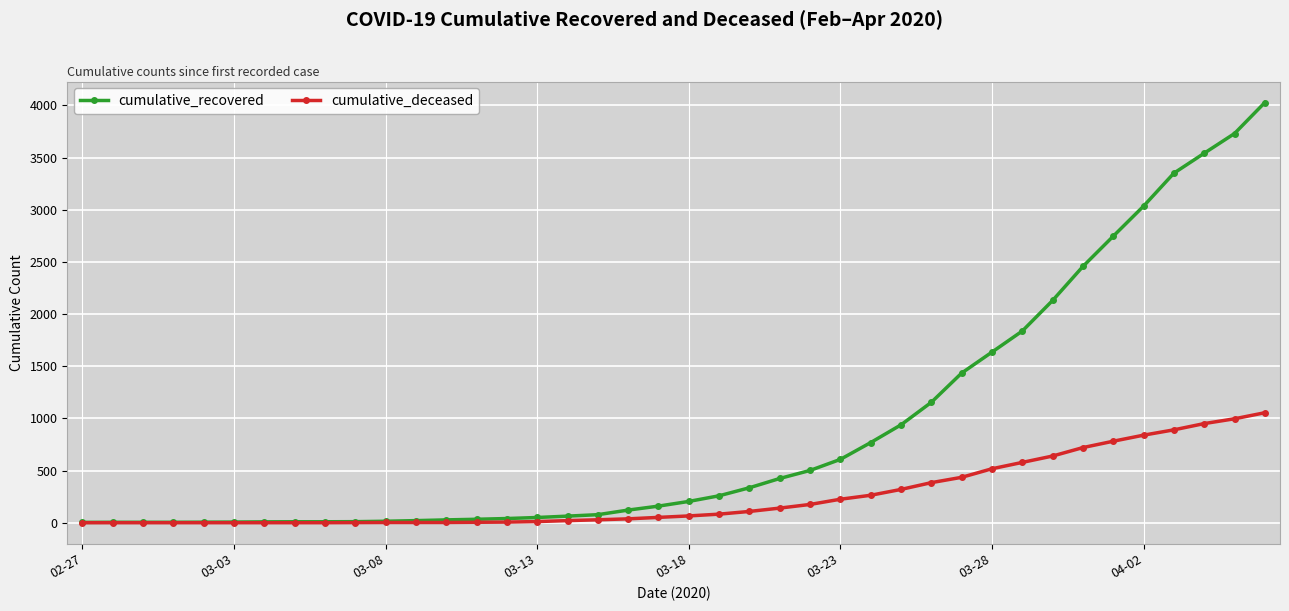

Rank the series by their maximum value, from lowest to highest.

cumulative_deceased, cumulative_recovered